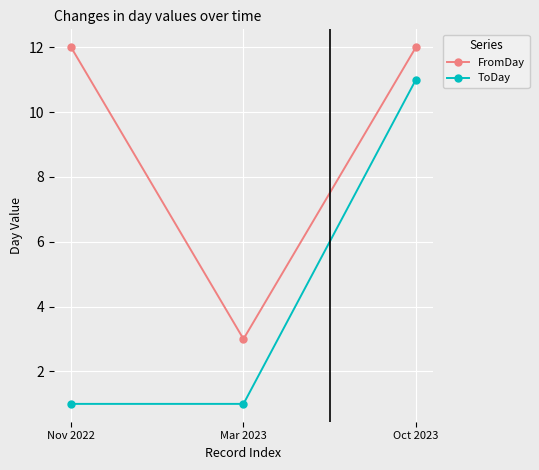

List the series in order of their peak value, highest first.

FromDay, ToDay